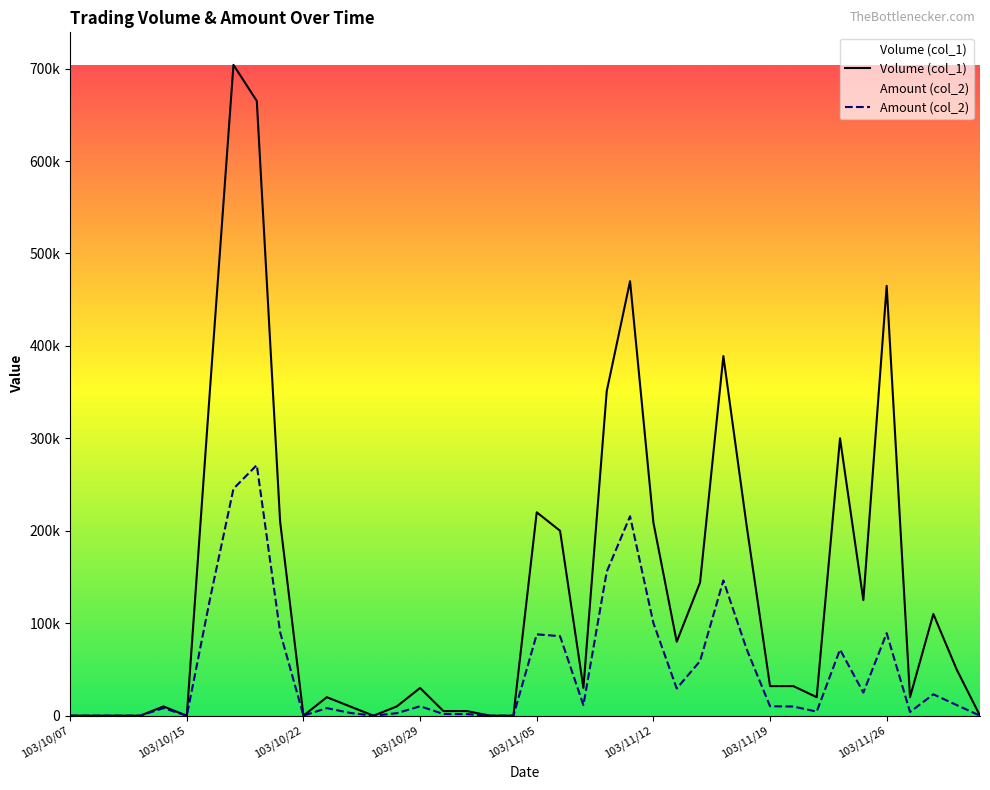

True or false: Volume (col_1) and Amount (col_2) cross at least once.

False